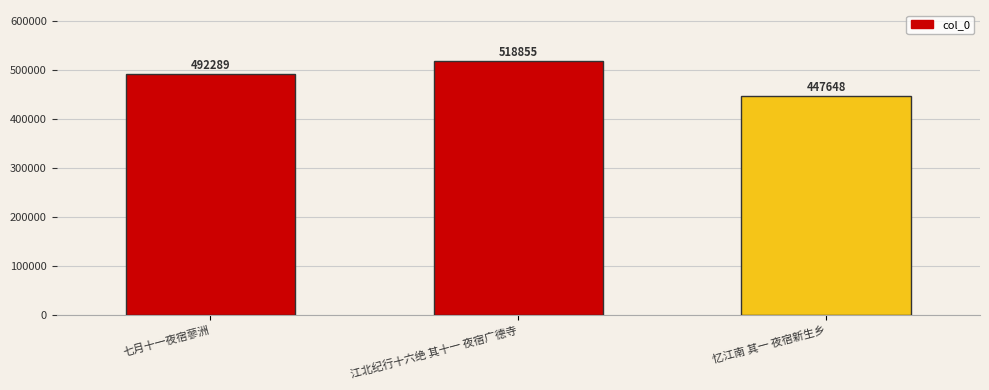

The value at 忆江南 其一 夜宿新生乡 is 649458. True or false?

False